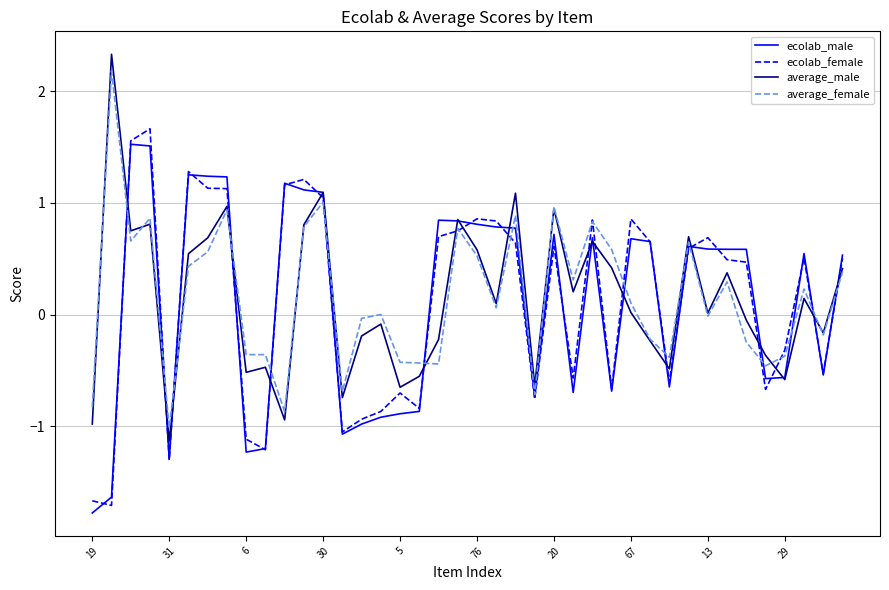

What is the minimum value for ecolab_female?

-1.7